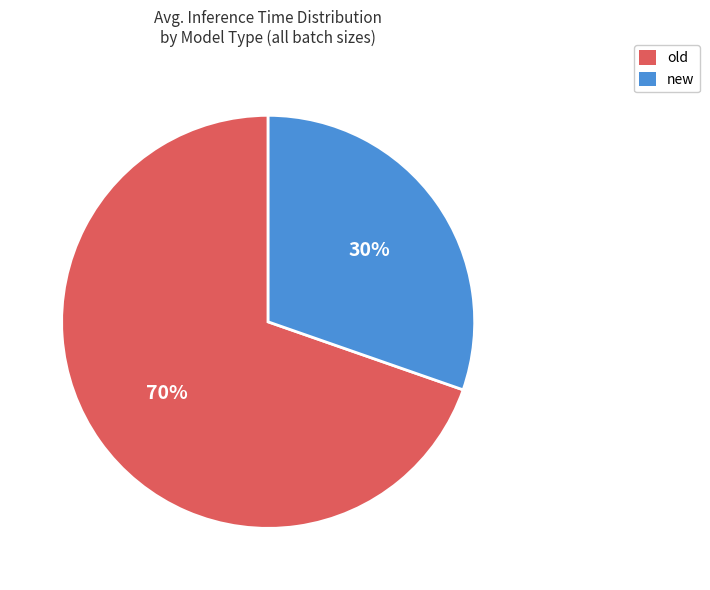

Is there any slice that represents more than half of the pie?

Yes